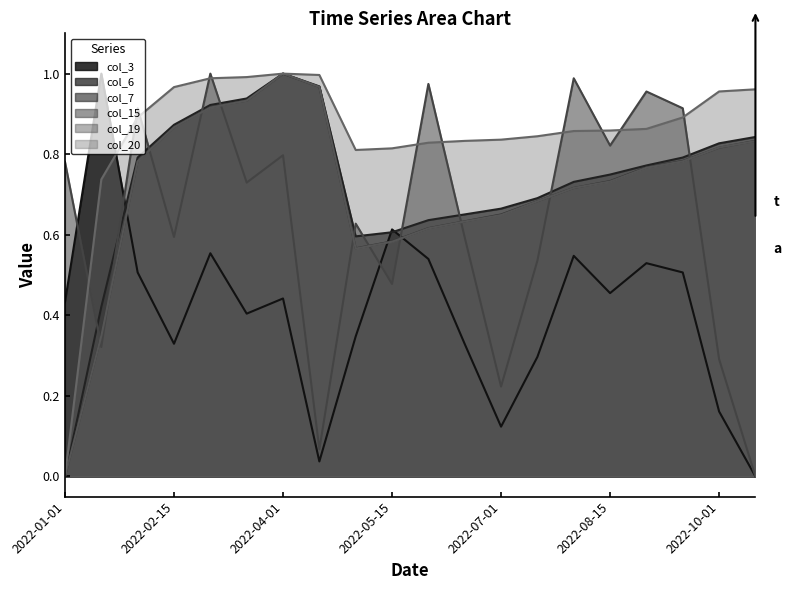

What value does the col_3 series have at 2022-02-01?

0.5